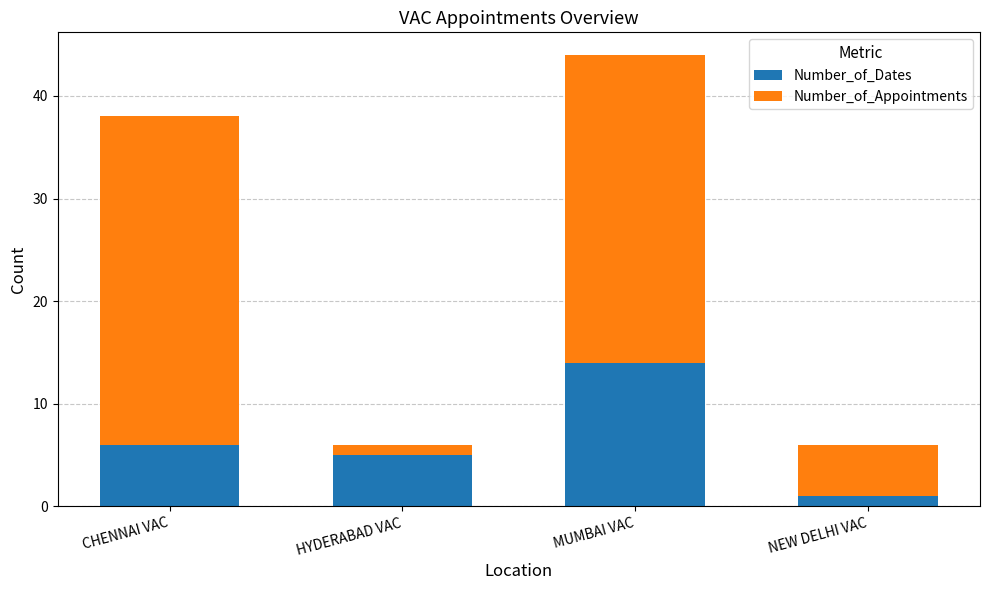

True or false: Number_of_Dates has a value of 5 at HYDERABAD VAC.

True